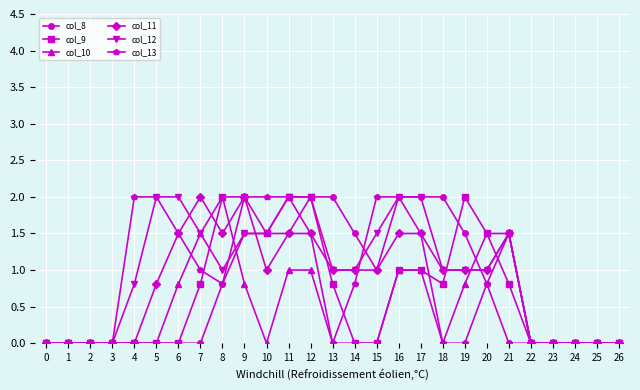

The col_12 series shows -1.3 at 24. True or false?

False